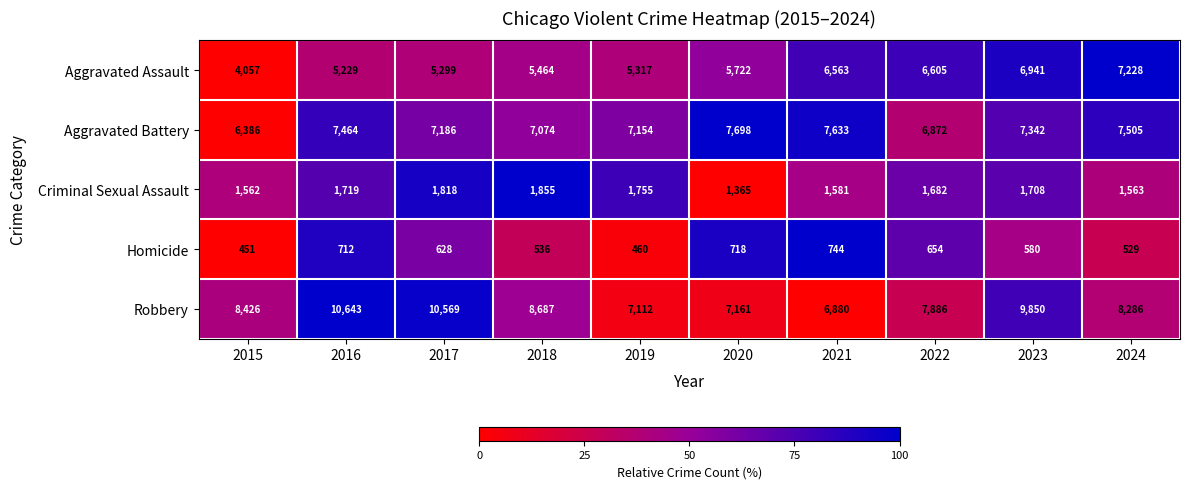

What is the difference between the highest and lowest values at 2019?

6694